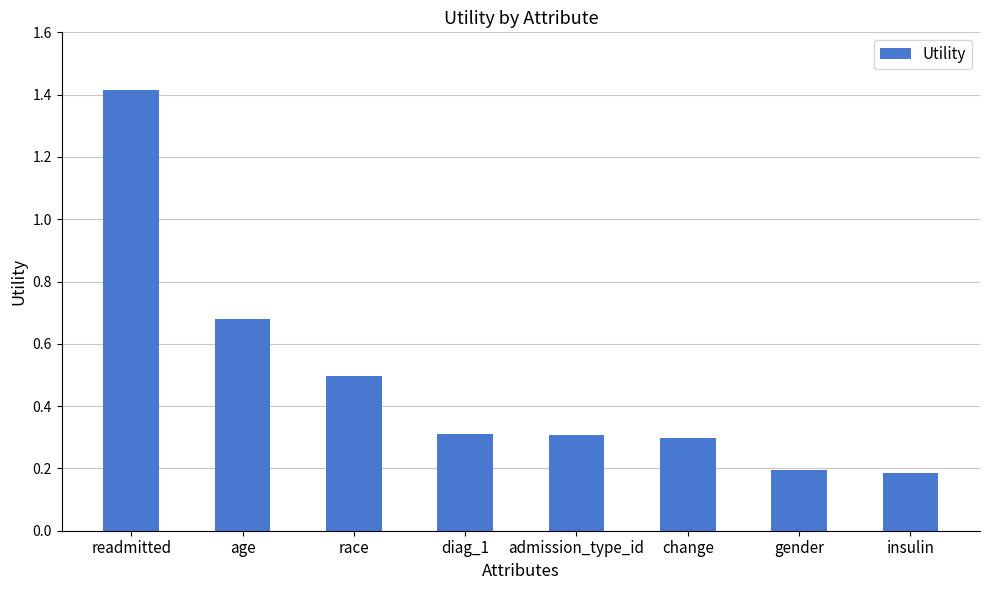

Is it true that the value at admission_type_id is 0.1?

False